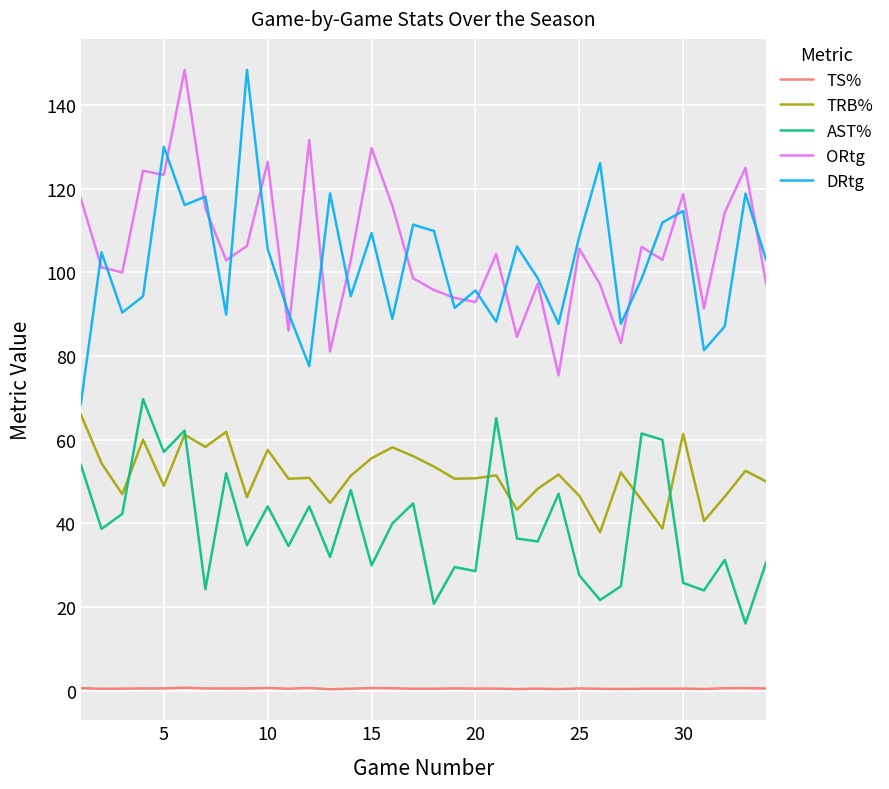

At how many categories does at least one series exceed 95?

29